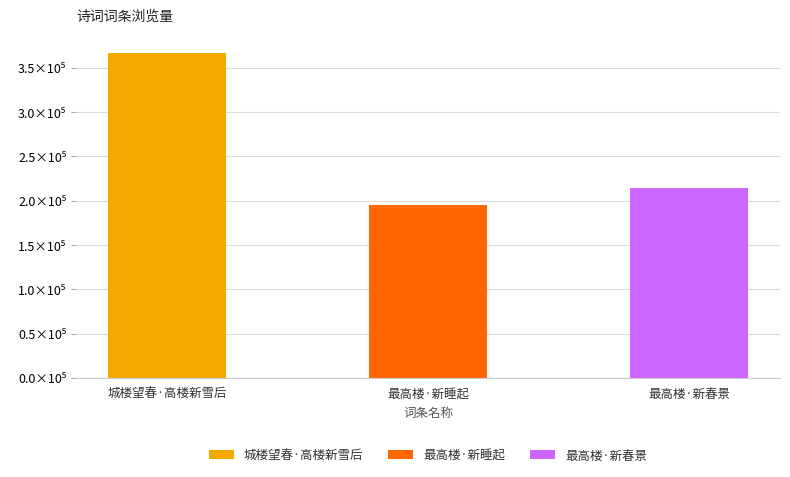

What is the label of the 1st bar from the left?

城楼望春·高楼新雪后